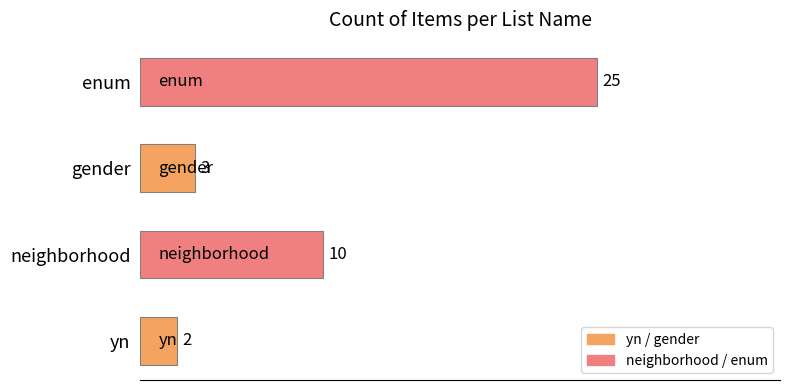

How many values are below 10?

2